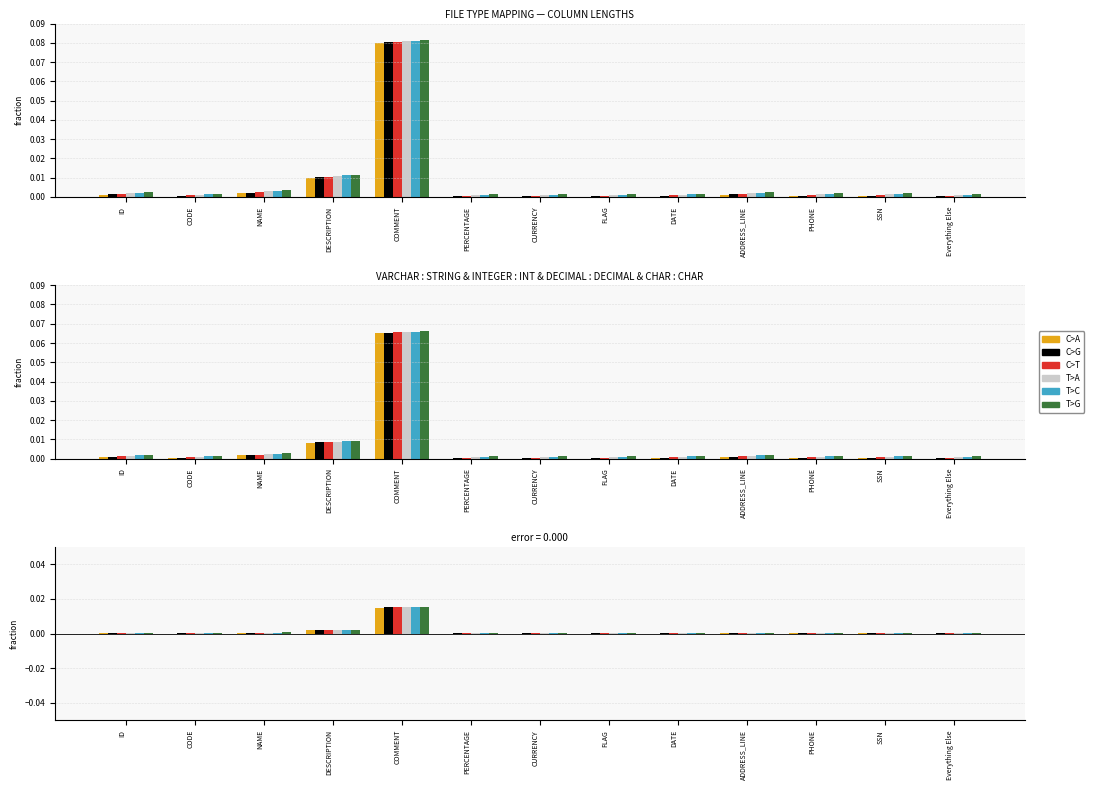

What is the label of the 3rd bar from the right?

PHONE